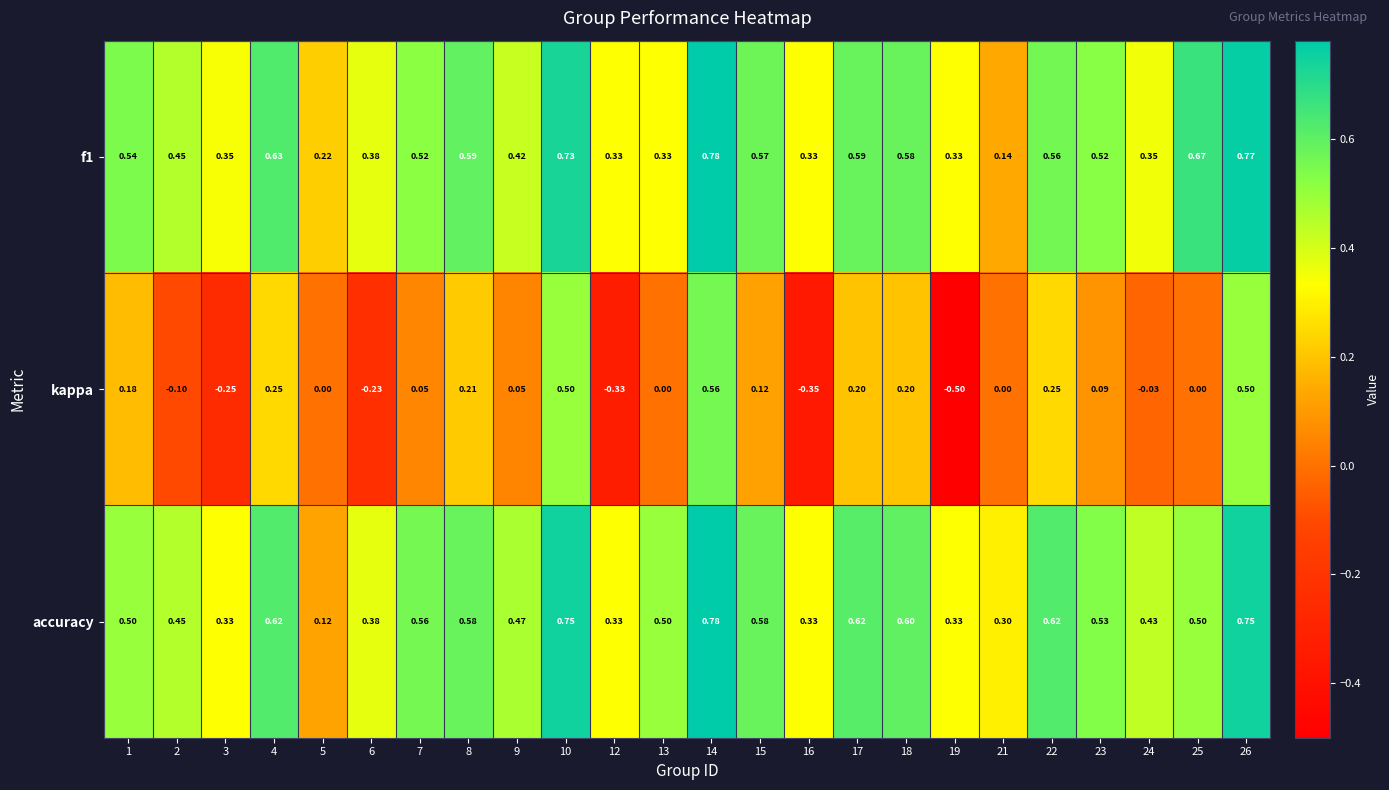

Which series has the largest total across all categories?

accuracy